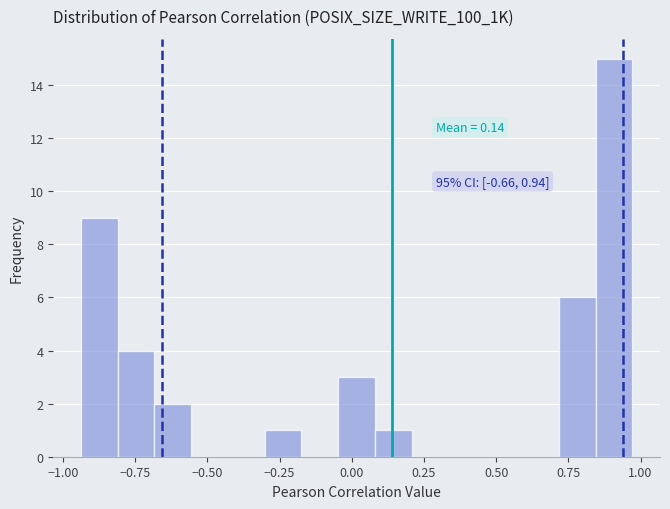

Read against the x-axis, roughly where is the centre of the tallest bar?

0.90